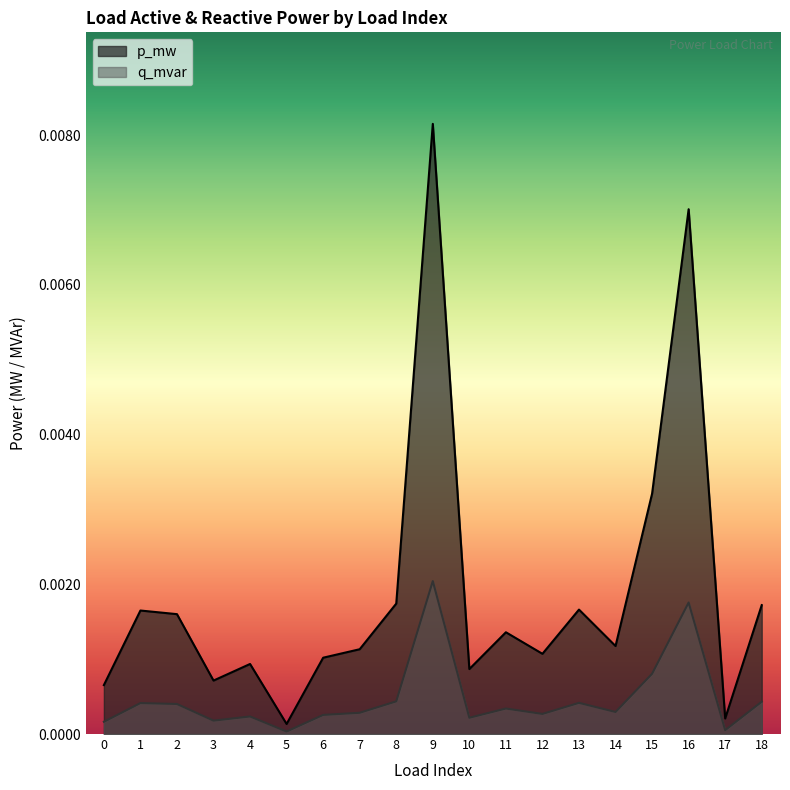

How many categories are shown in the chart?

19